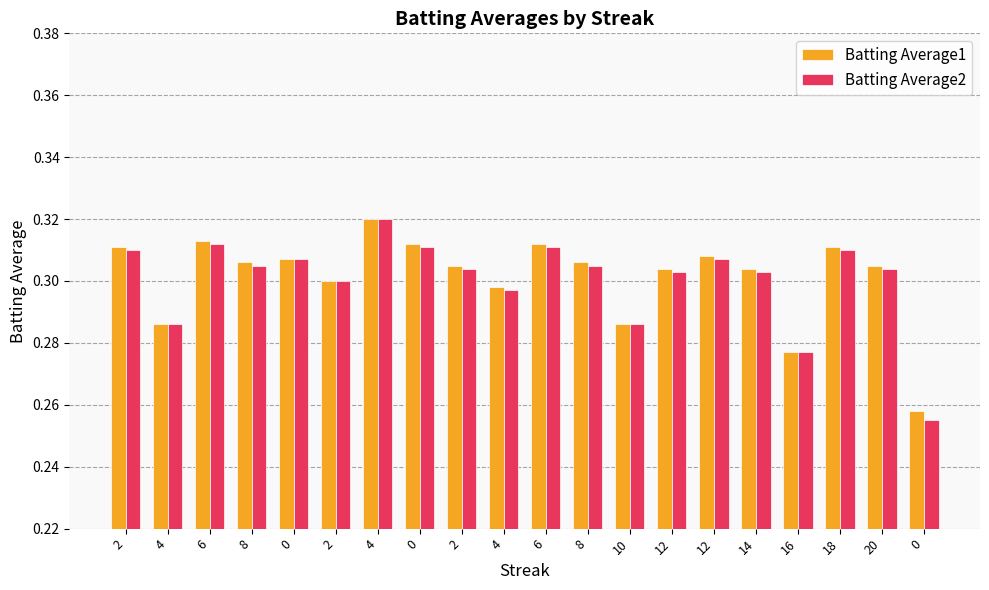

How many bars are there in each group?

2